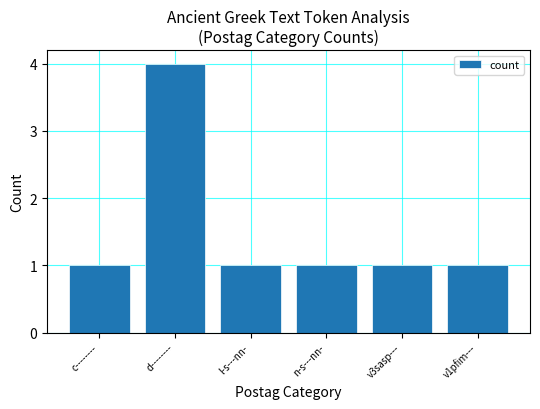

What is the value of the 1st bar from the left?

1